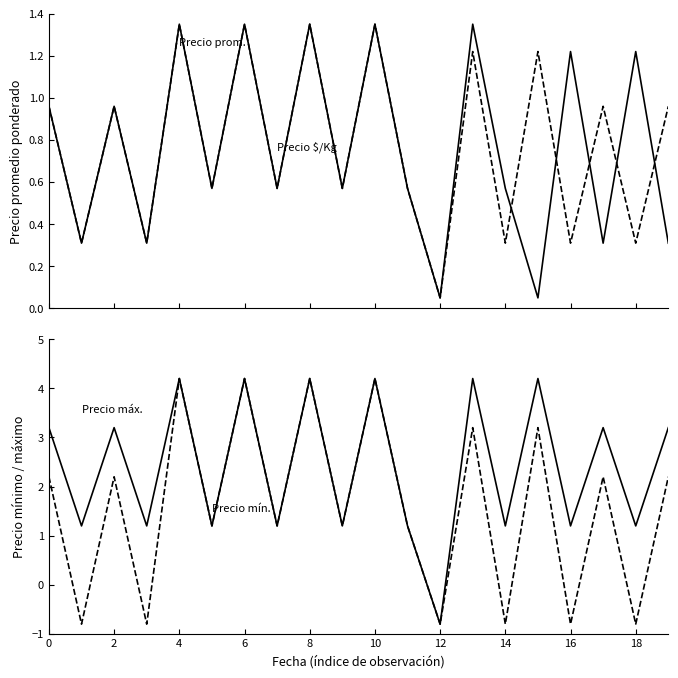

Which series ends up on top after the final intersection of Precio maximo and Precio promedio ponderado?

Precio maximo